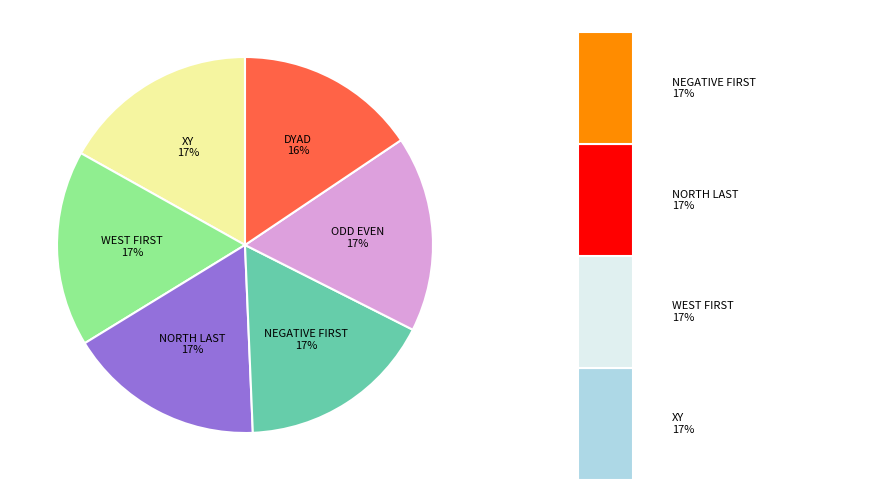

Count the number of slices in the pie.

6